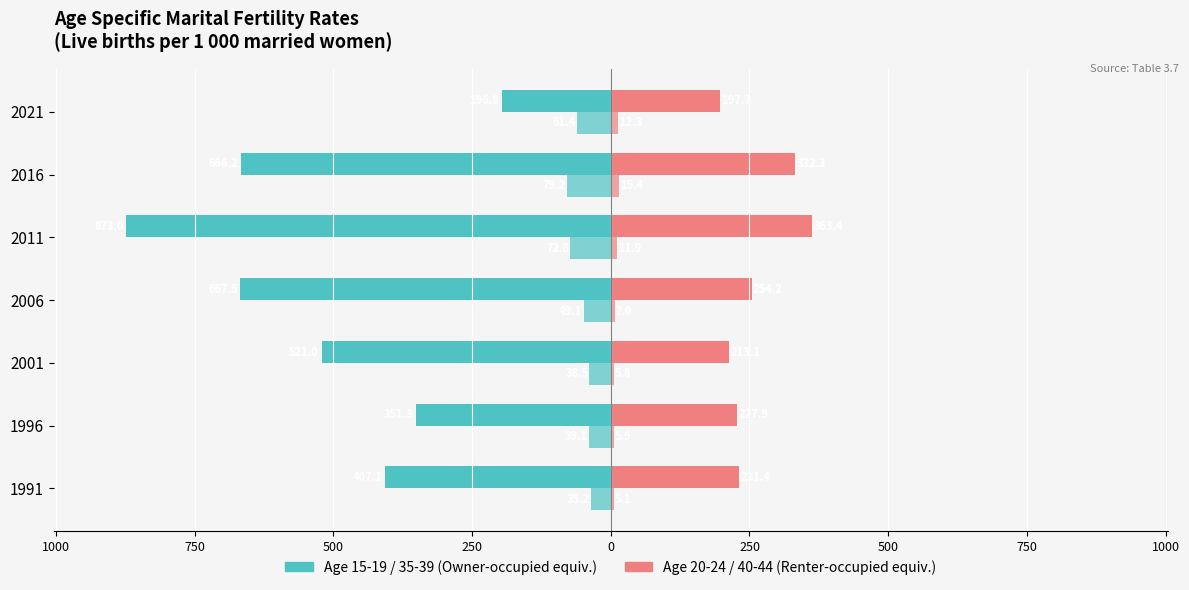

Reading right to left, list all the values displayed in this chart.

15-19: 2021=-196.8	2016=-666.2	2011=-873.0	2006=-667.5	2001=-521.0	1996=-351.3	1991=-407.1
20-24: 2021=197.7	2016=332.3	2011=363.4	2006=254.2	2001=213.1	1996=227.9	1991=231.4
35-39: 2021=-61.4	2016=-79.2	2011=-72.8	2006=-49.1	2001=-38.5	1996=-39.1	1991=-35.2
40-44: 2021=12.3	2016=15.4	2011=11.9	2006=7.0	2001=5.8	1996=5.9	1991=5.1